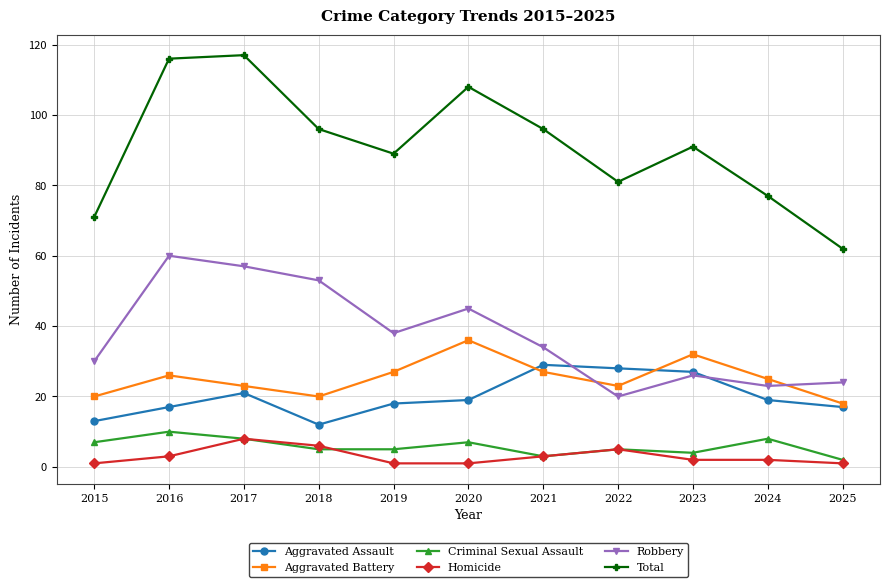

Read the Robbery value at 2019, to the nearest 5.

40